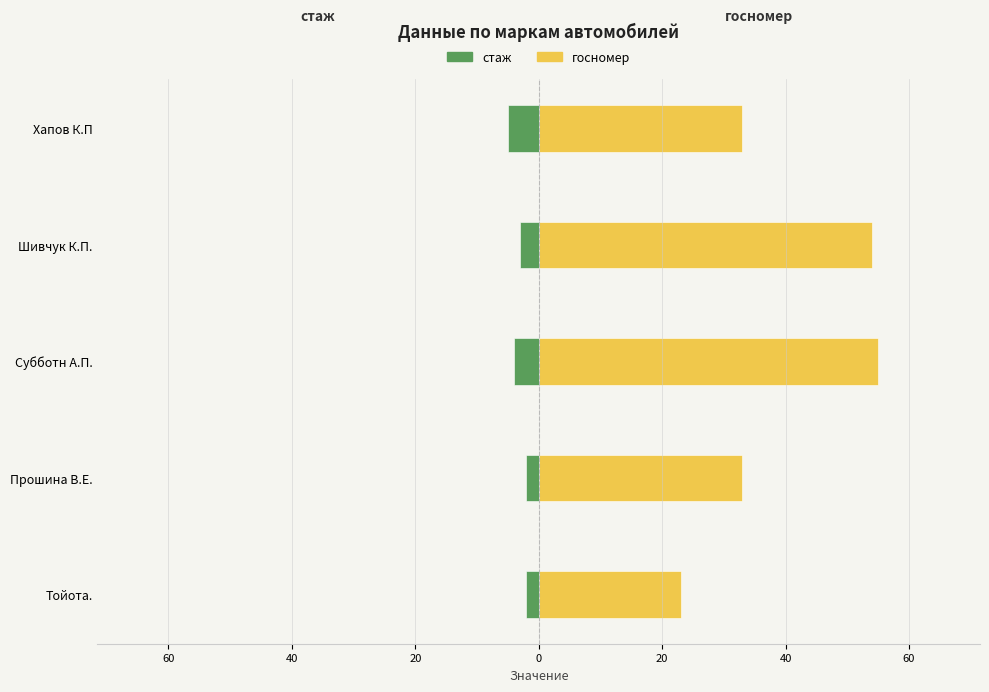

What is the difference between the maximum and minimum values in the госномер series?

32